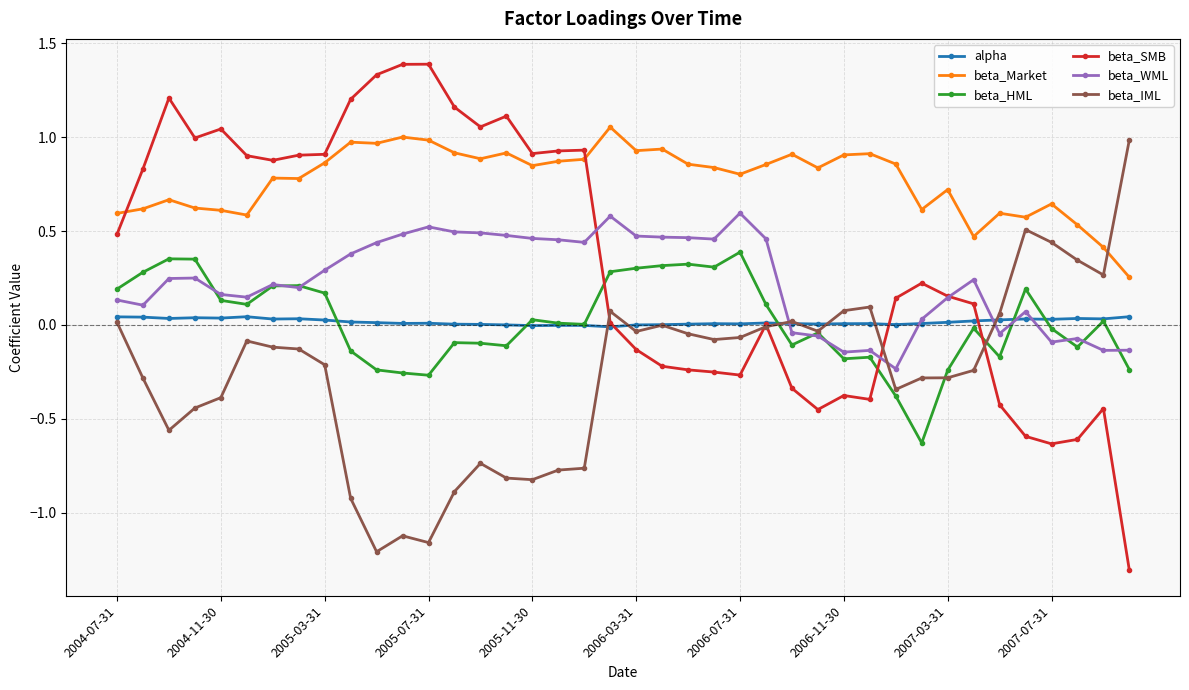

At how many categories does at least one series exceed 0?

40